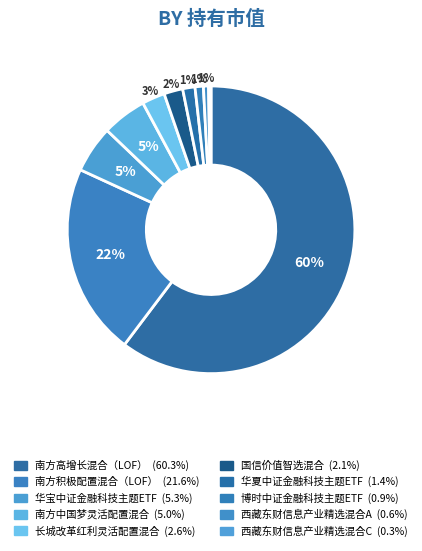

Is it true that 长城改革红利灵活配置混合 is 12% of the pie?

False